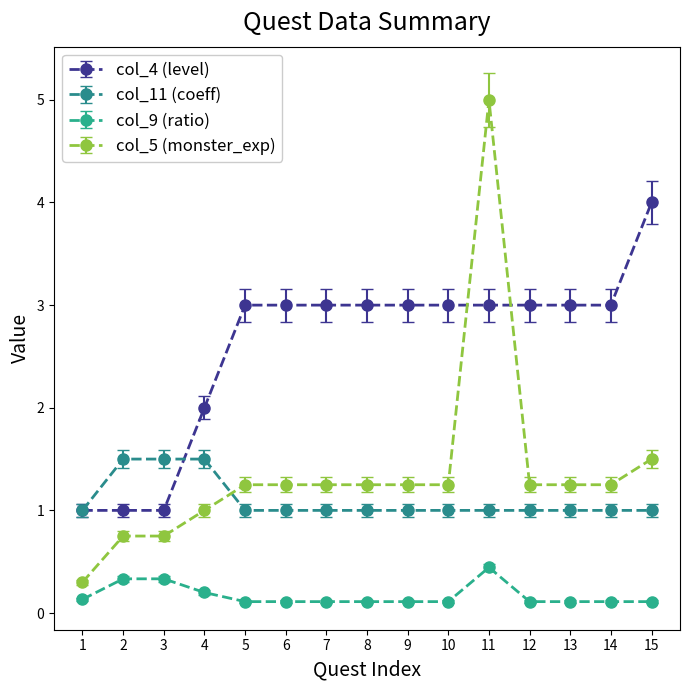

True or false: col_5 (monster_exp) and col_9 (ratio) intersect in this chart.

False